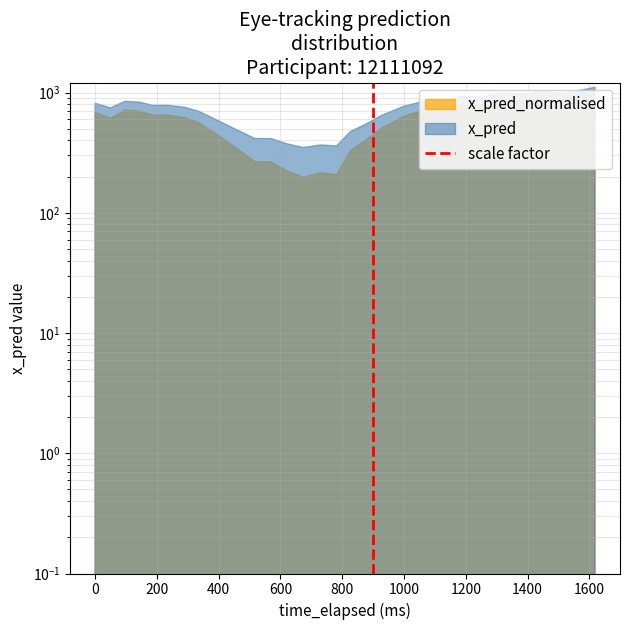

True or false: the data shows 0 at 0.

False